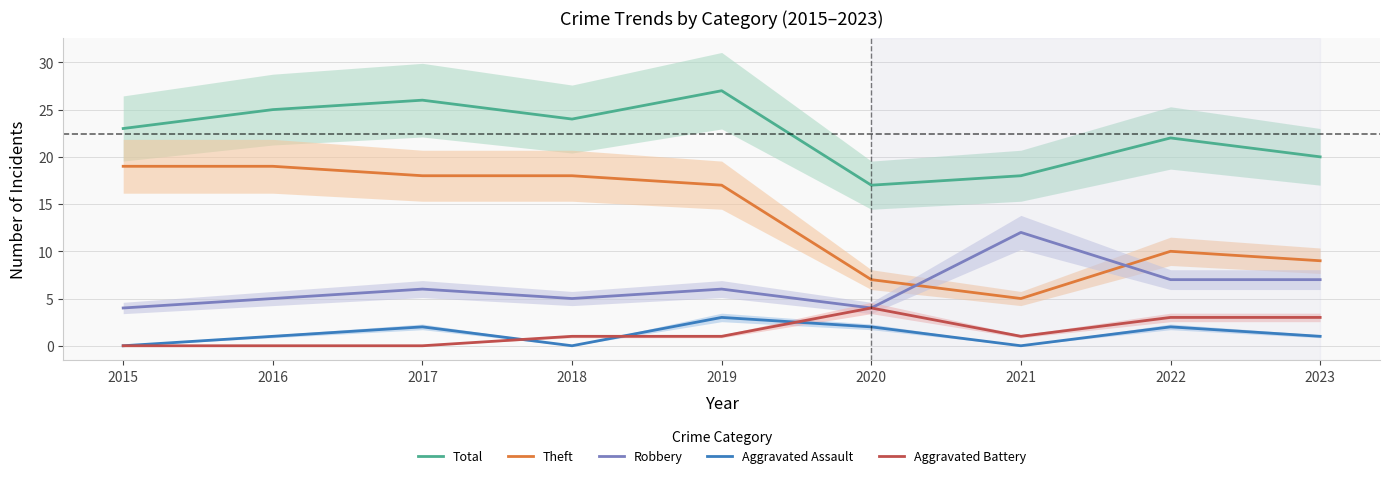

Count the number of data series in this chart.

5